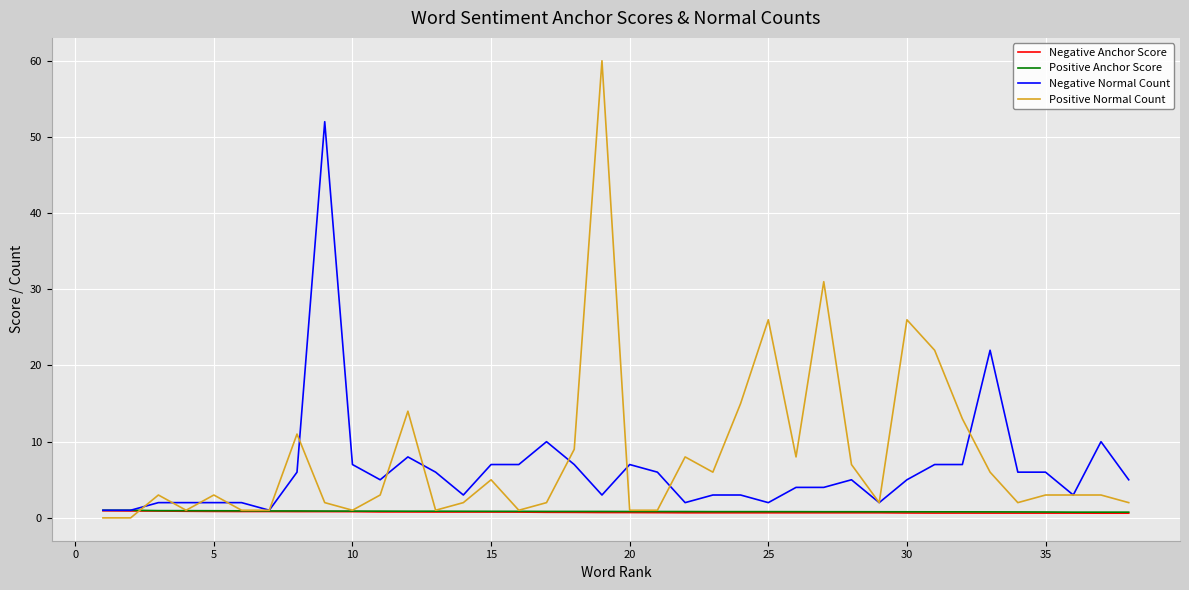

Which series has the largest range (max minus min)?

Positive Normal Count